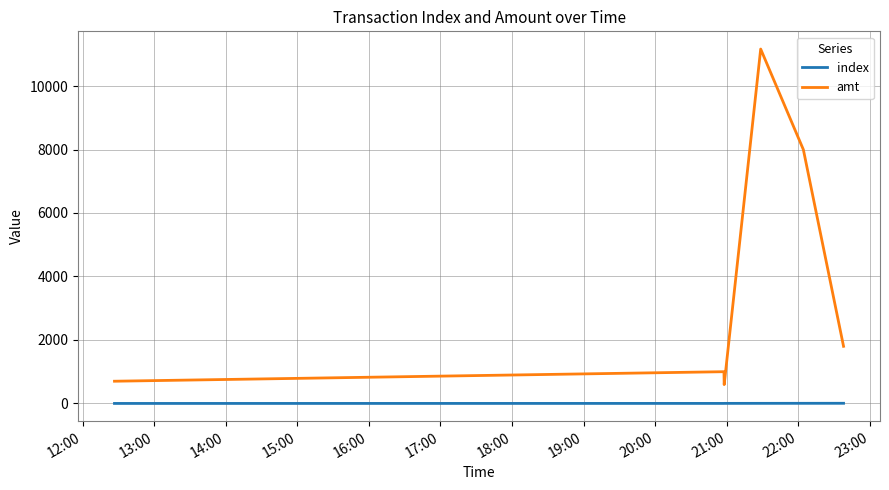

Rank the series by their average value, from highest to lowest.

amt, index